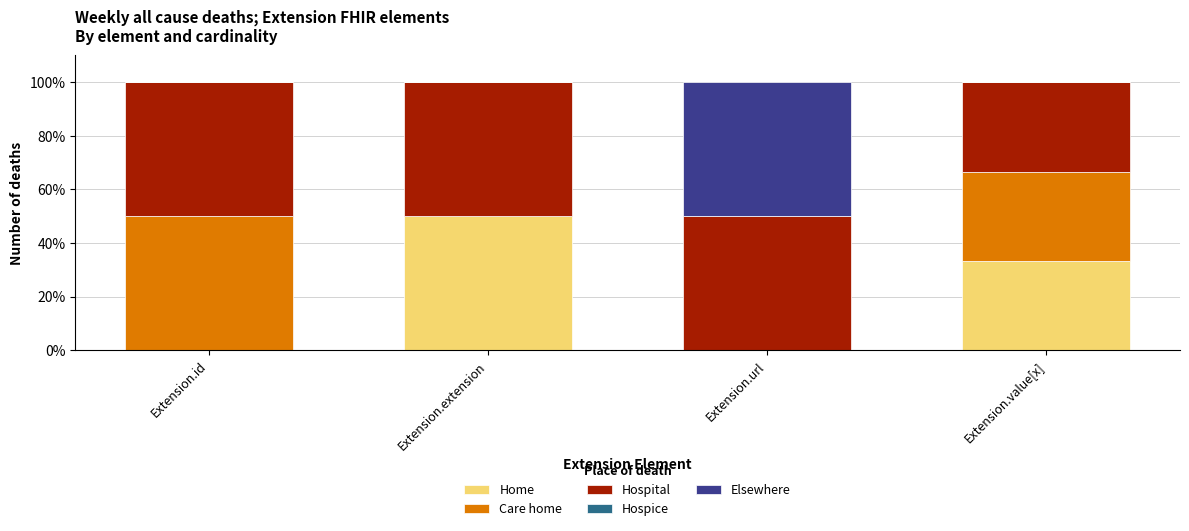

At which label does Home reach its peak?

Extension.extension